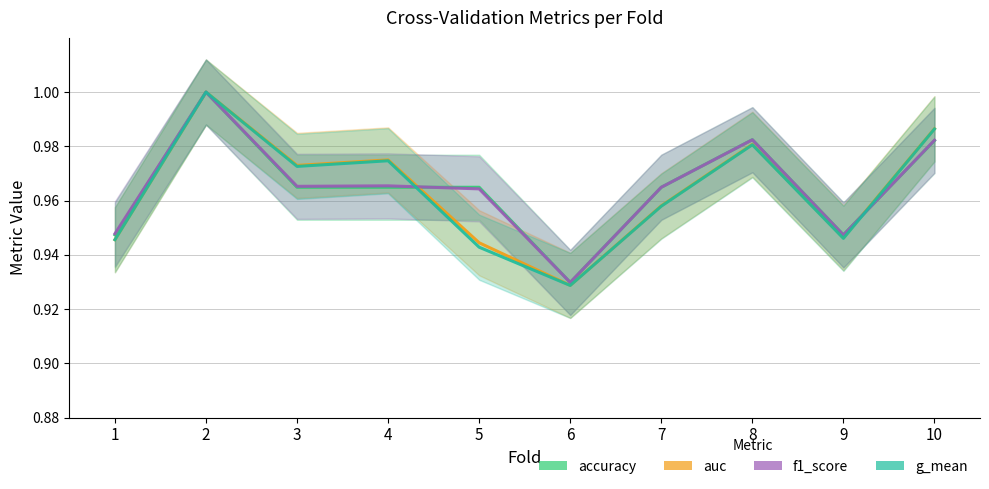

Reading right to left, transcribe all the data shown in this chart.

accuracy: 1.0	0.9	1.0	1.0	0.9	1.0	1.0	1.0	1.0	0.9
auc: 1.0	0.9	1.0	1.0	0.9	0.9	1.0	1.0	1.0	0.9
f1_score: 1.0	0.9	1.0	1.0	0.9	1.0	1.0	1.0	1.0	0.9
g_mean: 1.0	0.9	1.0	1.0	0.9	0.9	1.0	1.0	1.0	0.9